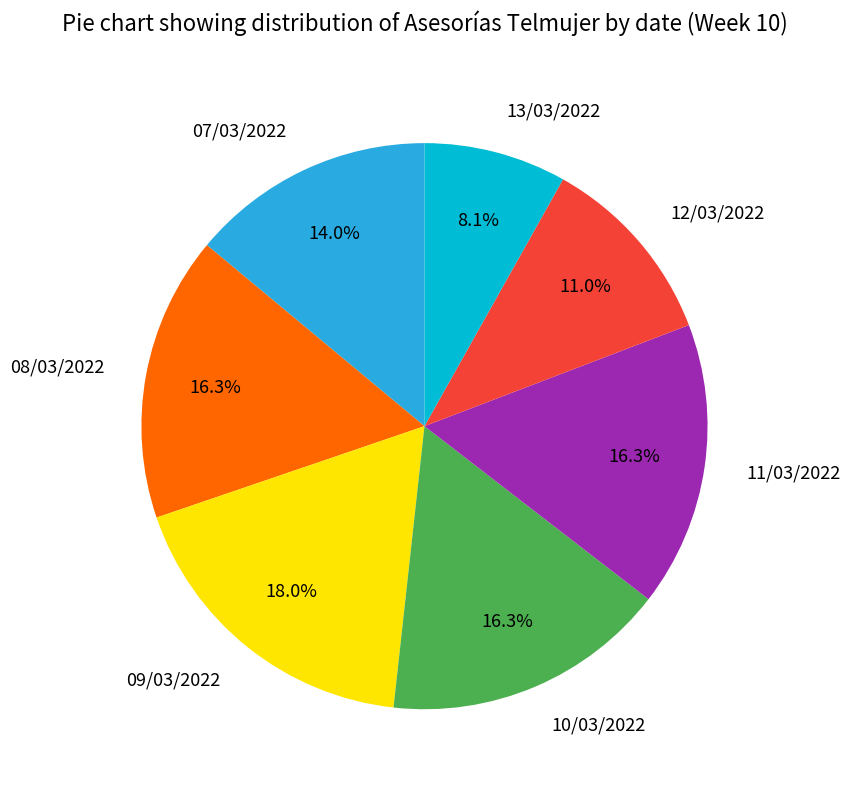

Is 12/03/2022 the majority of the pie?

No